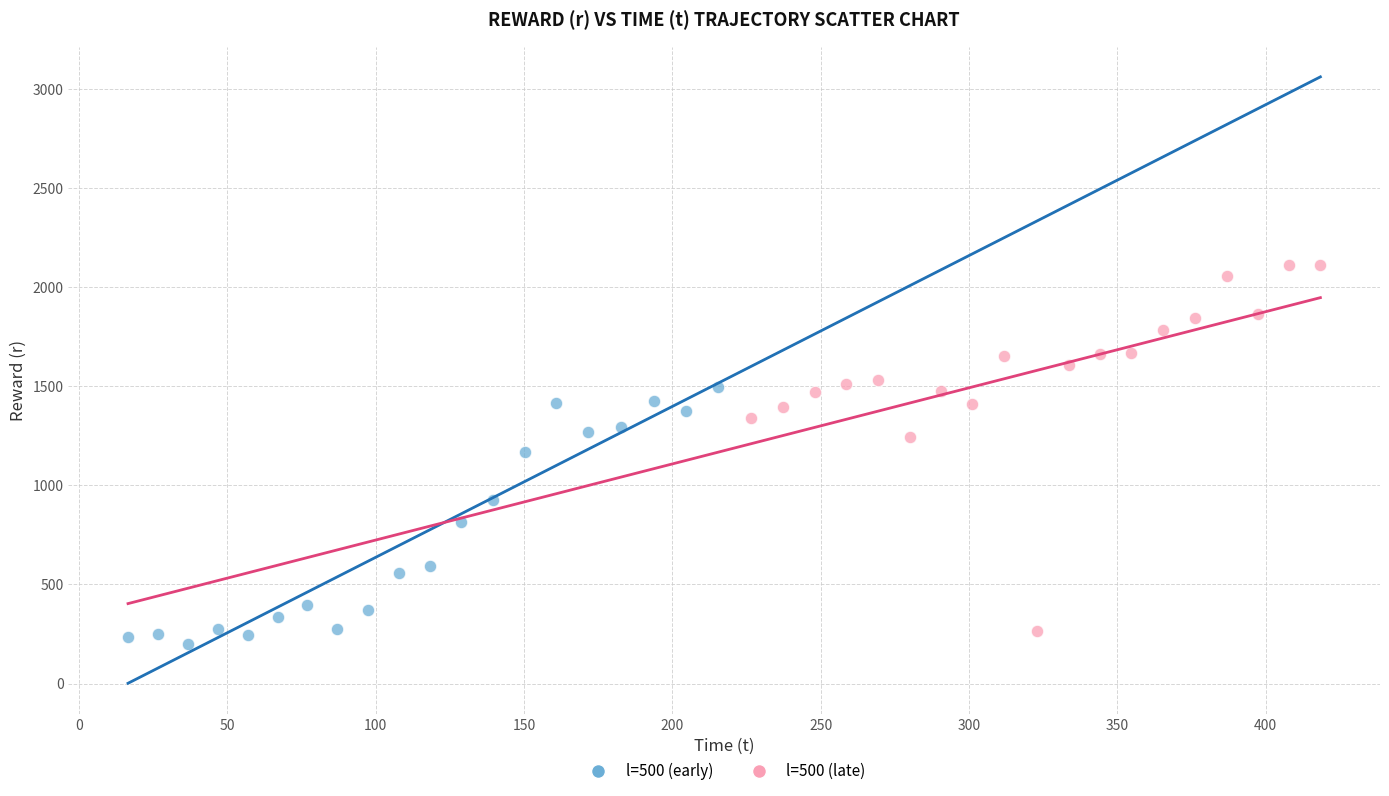

Which series contains the highest Y value?

l=500 (late)